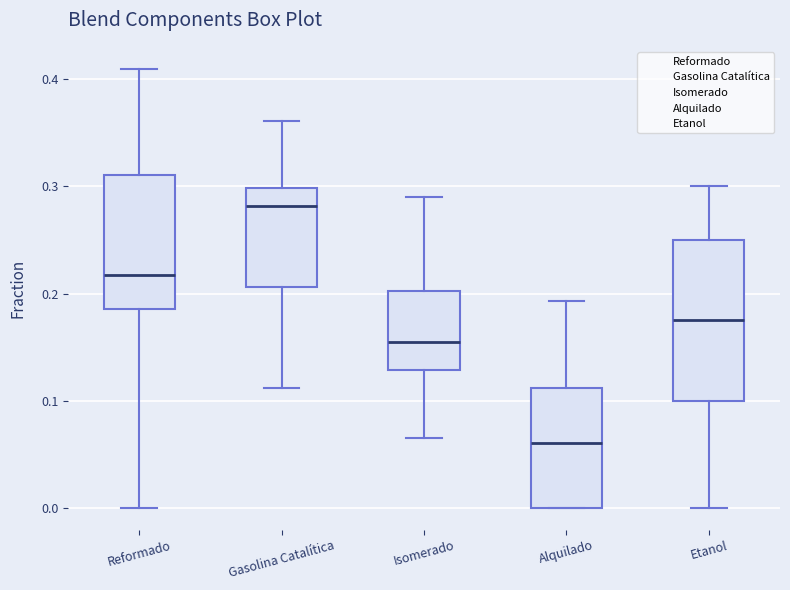

Comparing the boxes themselves (not the whiskers), which one is the tallest?

Etanol